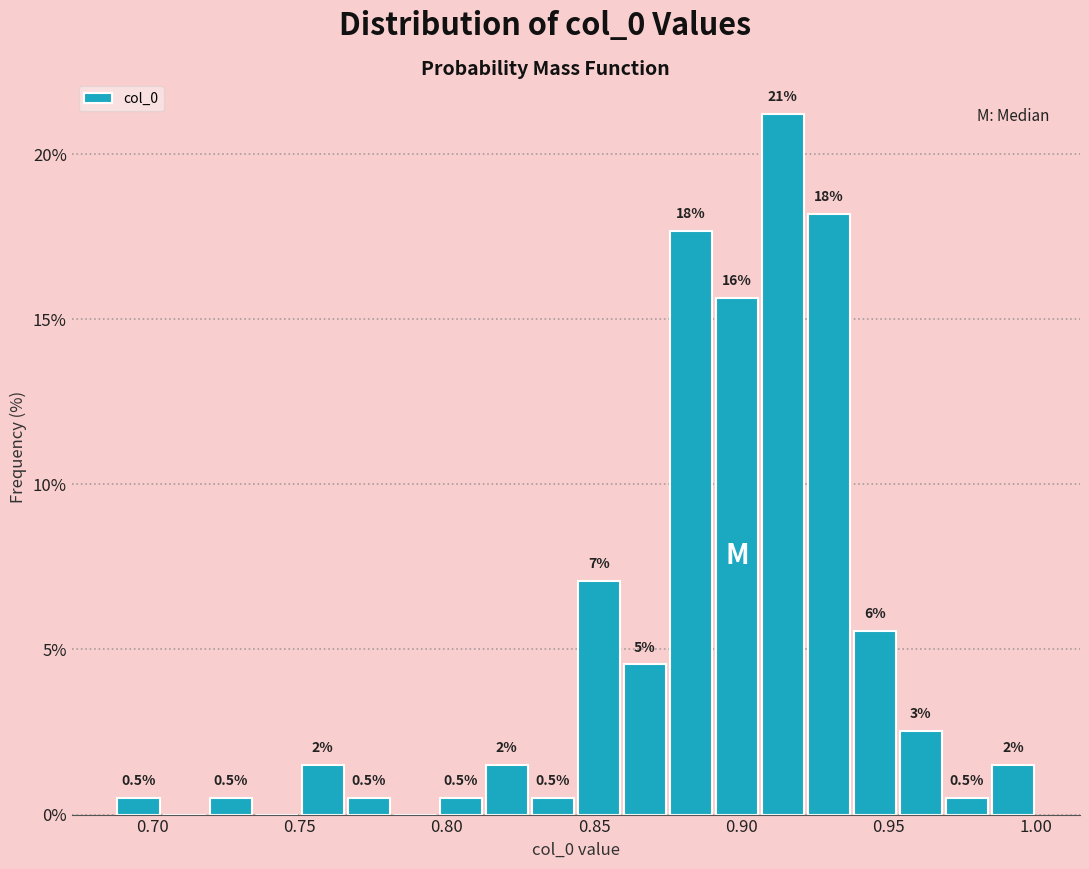

Read against the x-axis, roughly where is the centre of the tallest bar?

0.915